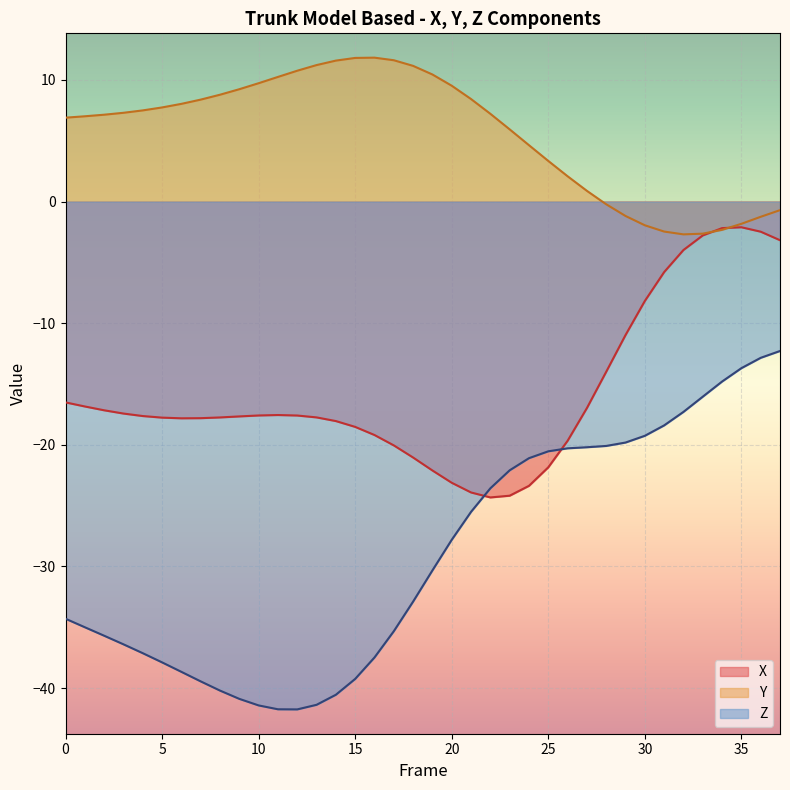

Reading right to left, list all the values displayed in this chart.

X: 37=-3.2	36=-2.5	35=-2.1	34=-2.2	33=-2.8	32=-4.0	31=-5.8	30=-8.2	29=-11.0	28=-14.0	27=-17.0	26=-19.7	25=-21.9	24=-23.4	23=-24.2	22=-24.3	21=-23.9	20=-23.1	19=-22.1	18=-21.0	17=-20.0	16=-19.2	15=-18.5	14=-18.0	13=-17.7	12=-17.6	11=-17.6	10=-17.6	9=-17.7	8=-17.8	7=-17.8	6=-17.8	5=-17.8	4=-17.6	3=-17.4	2=-17.2	1=-16.8	0=-16.5
Y: 37=-0.7	36=-1.3	35=-1.8	34=-2.3	33=-2.6	32=-2.7	31=-2.5	30=-2.0	29=-1.2	28=-0.2	27=0.9	26=2.1	25=3.3	24=4.6	23=5.9	22=7.2	21=8.4	20=9.5	19=10.4	18=11.2	17=11.6	16=11.8	15=11.8	14=11.6	13=11.2	12=10.8	11=10.2	10=9.7	9=9.2	8=8.8	7=8.4	6=8.0	5=7.7	4=7.5	3=7.3	2=7.1	1=7.0	0=6.9
Z: 37=-12.3	36=-12.9	35=-13.7	34=-14.8	33=-16.0	32=-17.3	31=-18.4	30=-19.3	29=-19.8	28=-20.1	27=-20.2	26=-20.3	25=-20.5	24=-21.1	23=-22.1	22=-23.6	21=-25.5	20=-27.8	19=-30.3	18=-32.9	17=-35.3	16=-37.5	15=-39.2	14=-40.5	13=-41.4	12=-41.8	11=-41.7	10=-41.4	9=-40.9	8=-40.2	7=-39.5	6=-38.7	5=-37.9	4=-37.1	3=-36.4	2=-35.7	1=-35.0	0=-34.3